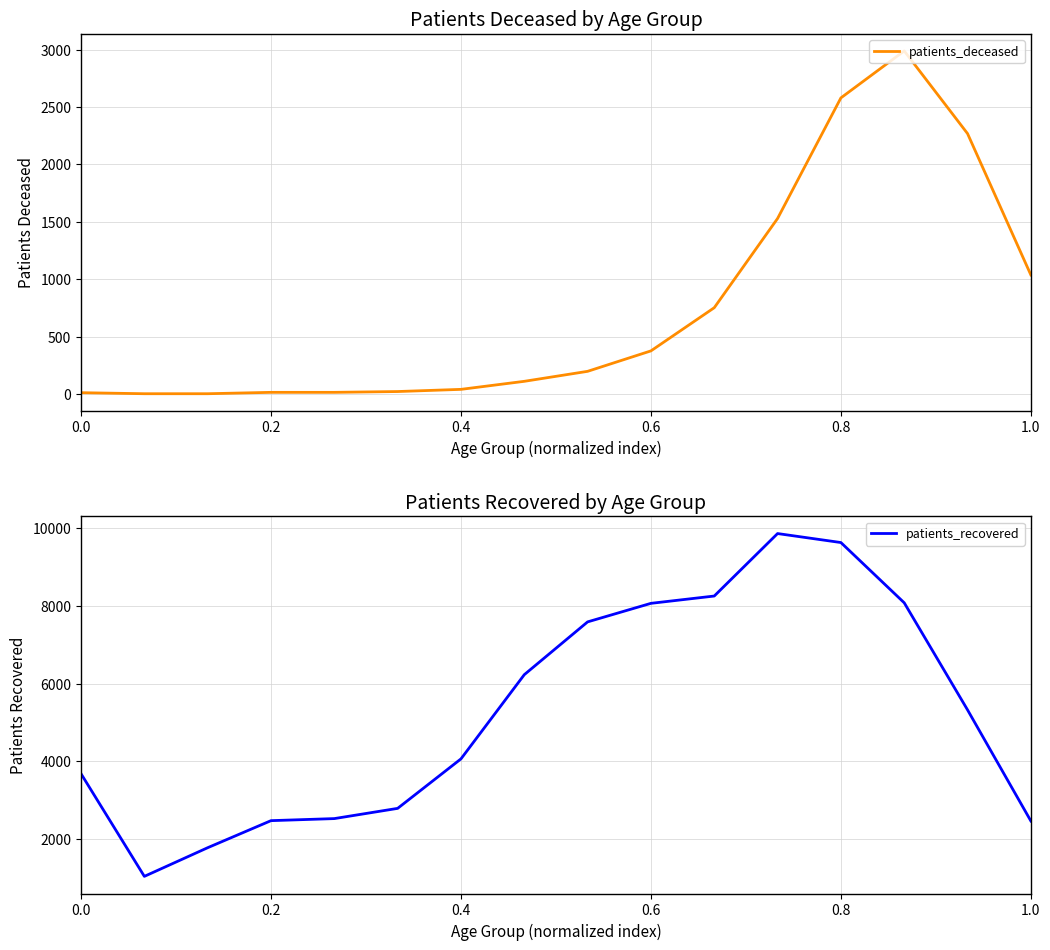

What is the maximum value for patients_deceased?

2988